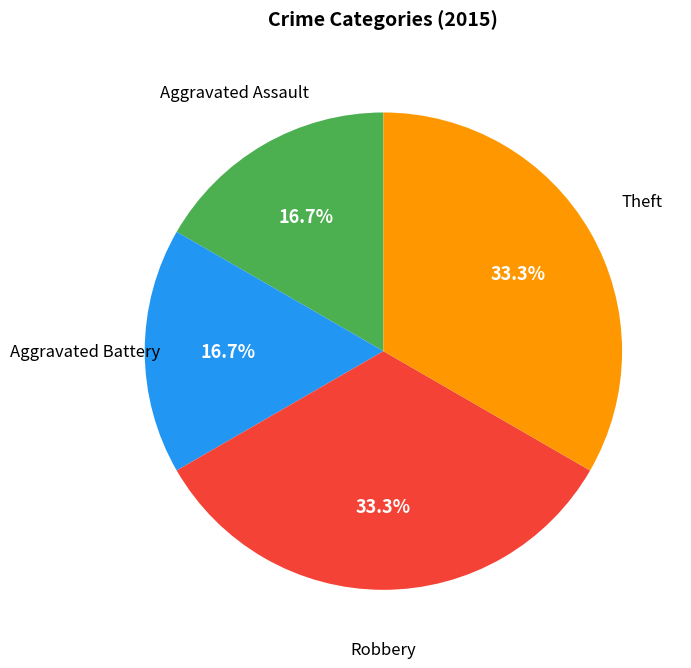

Is there a majority slice in this chart?

No